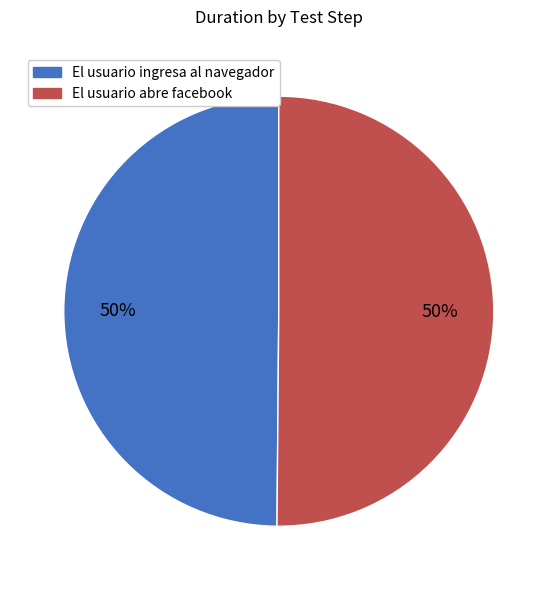

What is the ratio of the value at El usuario ingresa al navegador to the value at El usuario abre facebook?

1.0